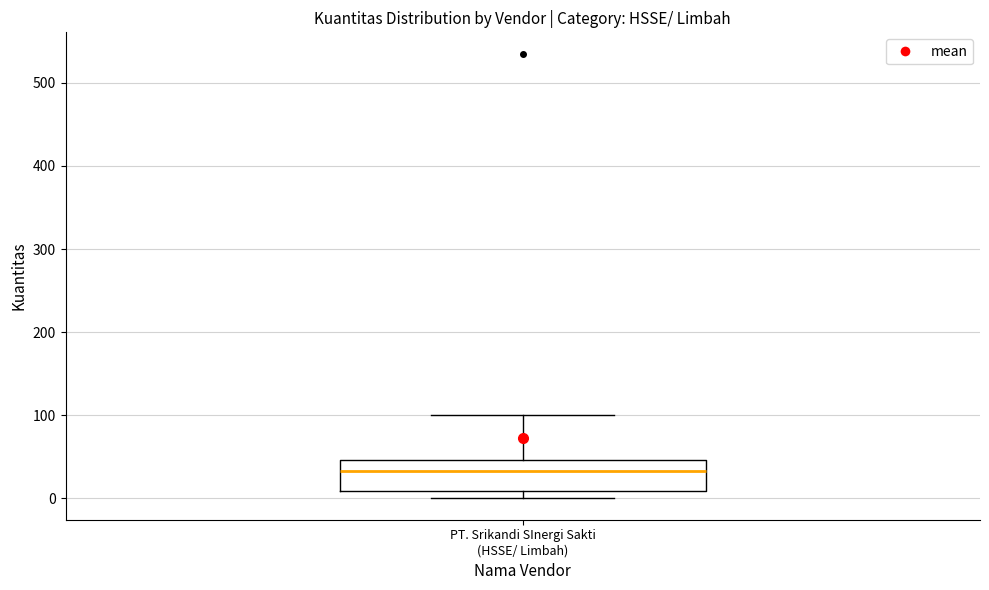

Transcribe this box plot: give where the median line is, the range the box spans, and where the two whiskers end, as read against the y-axis. The values are not printed on the chart, so give them approximately, as read against the axis.

median 30, box 10 to 50, whiskers 0 to 100